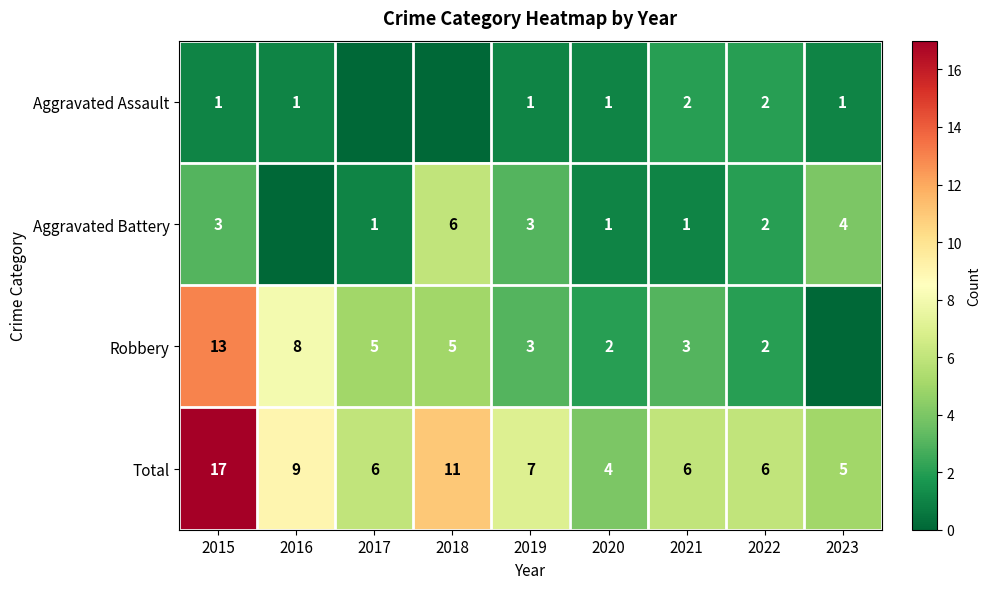

What is the average value of the Total series?

8